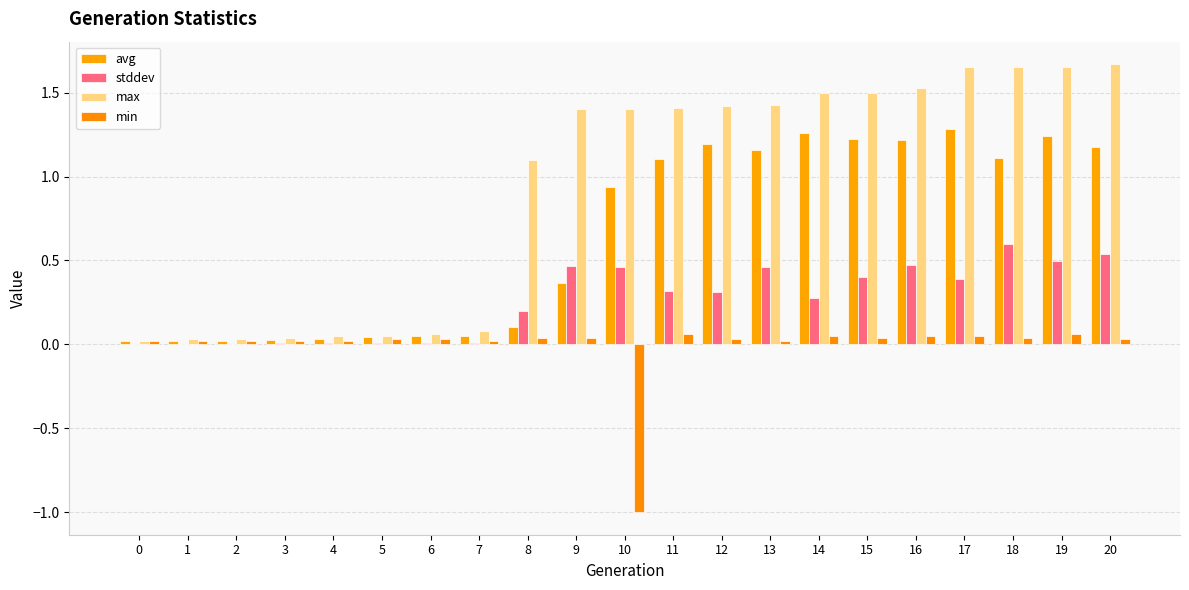

True or false: max has a value of 0.9 at 16.

False